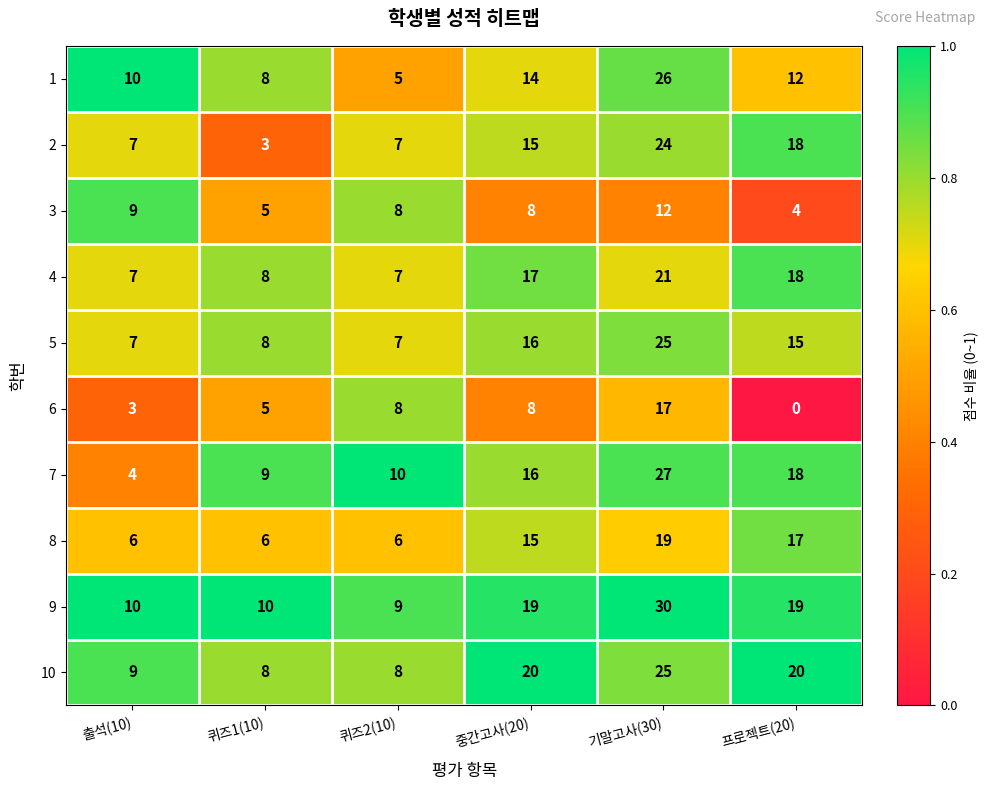

Read the 7 value at 퀴즈1(10).

9